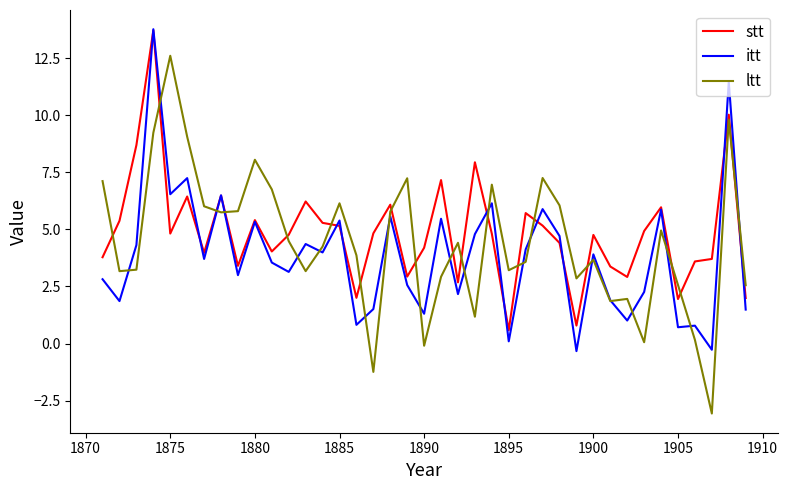

Which series has the largest range (max minus min)?

ltt